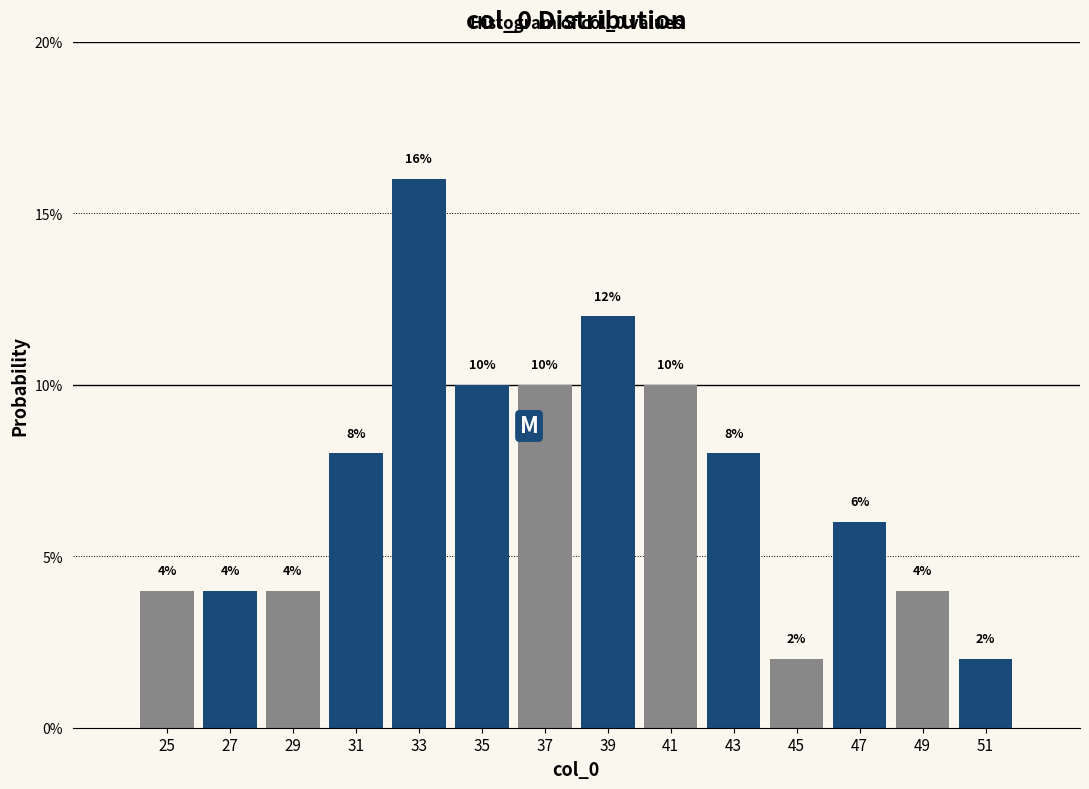

Reading left to right, transcribe this chart: for each bar, give the range it covers on the x-axis and its height.

24 to 26: 4
26 to 28: 4
28 to 30: 4
30 to 32: 8
32 to 34: 16
34 to 36: 10
36 to 38: 10
38 to 40: 12
40 to 42: 10
42 to 44: 8
44 to 46: 2
46 to 48: 6
48 to 50: 4
50 to 52: 2